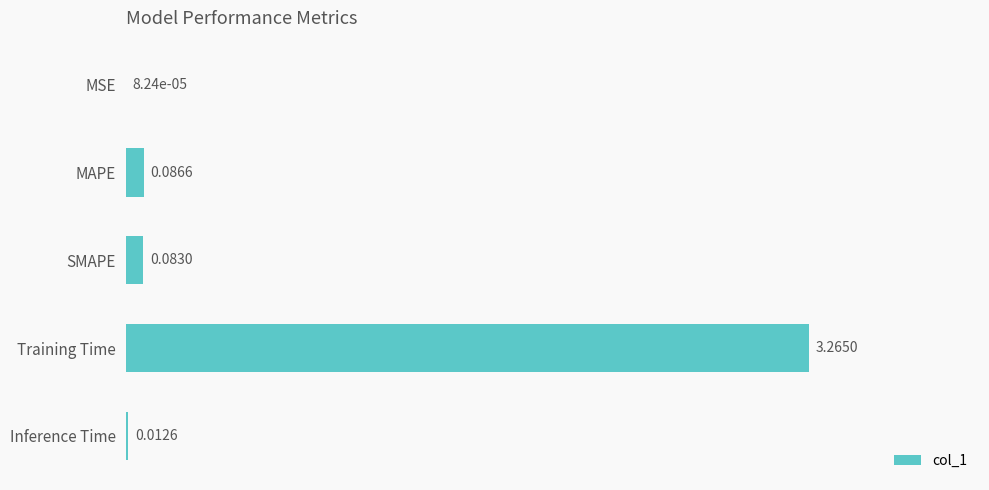

How many distinct data groups are displayed?

1